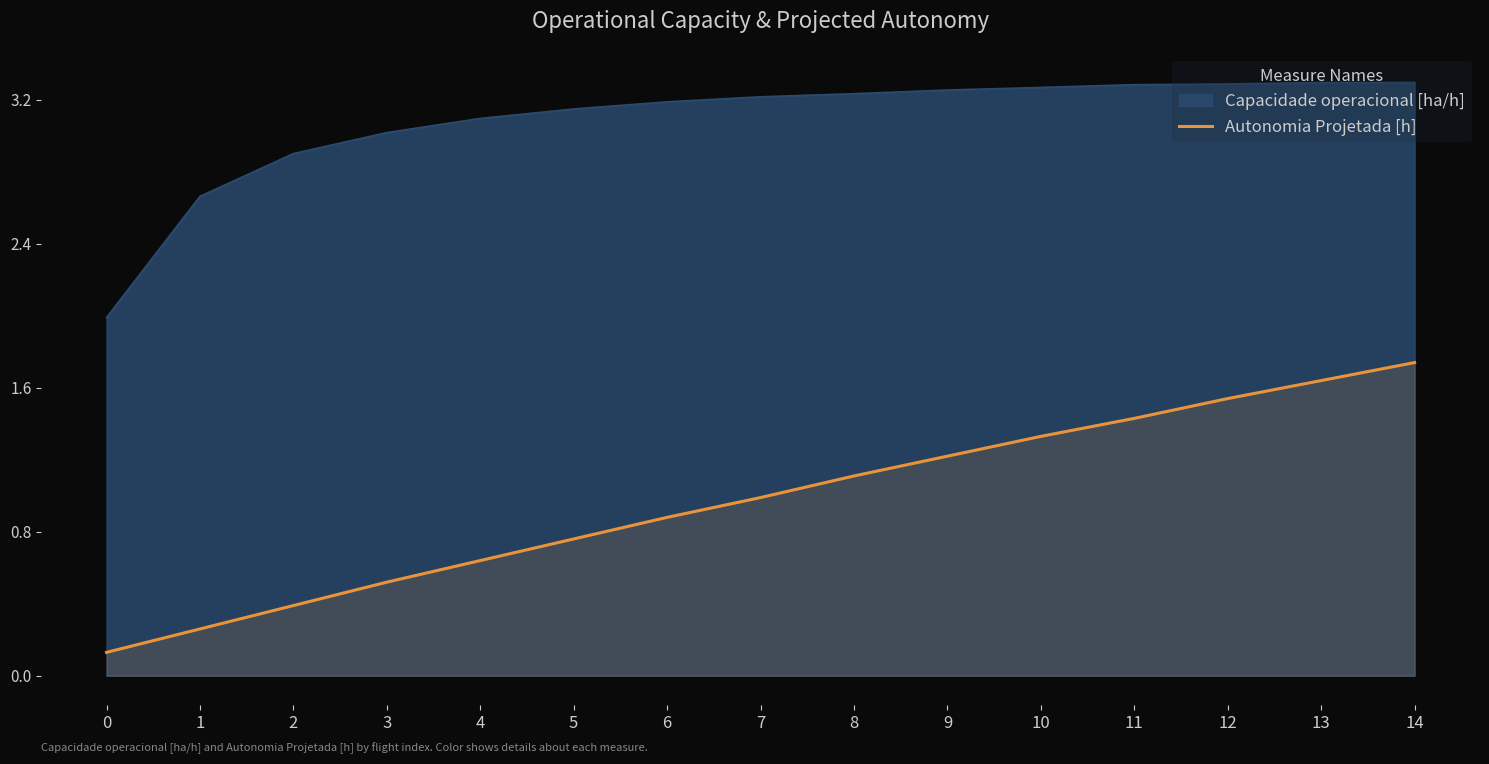

True or false: the data shows 0.3 at 1.

True